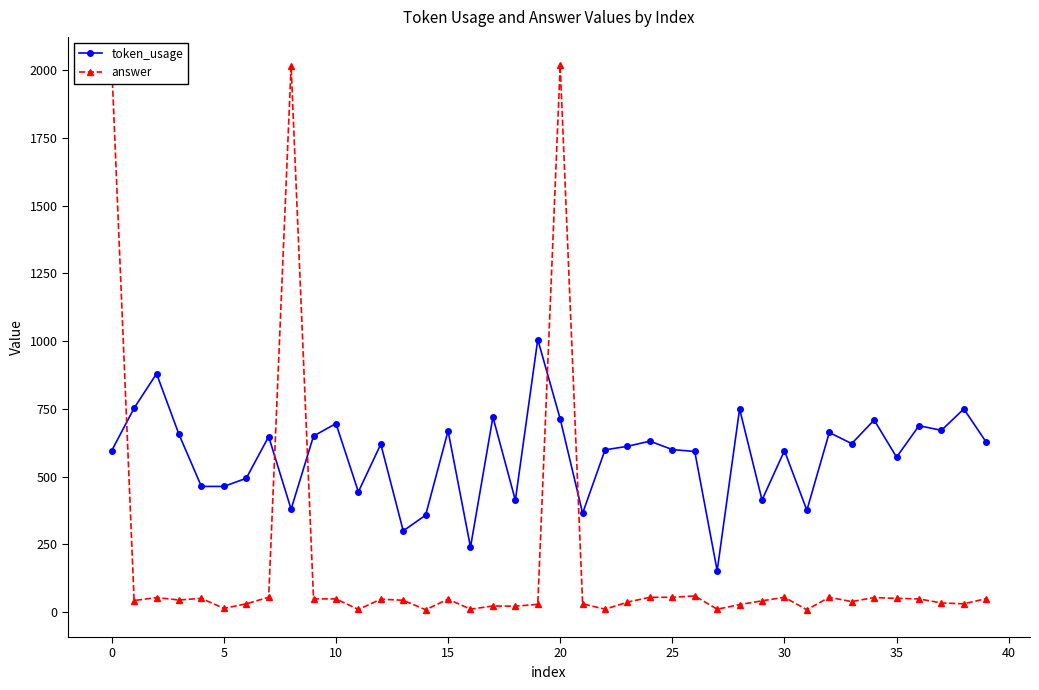

Read the token_usage value at 25, to the nearest 10.

600